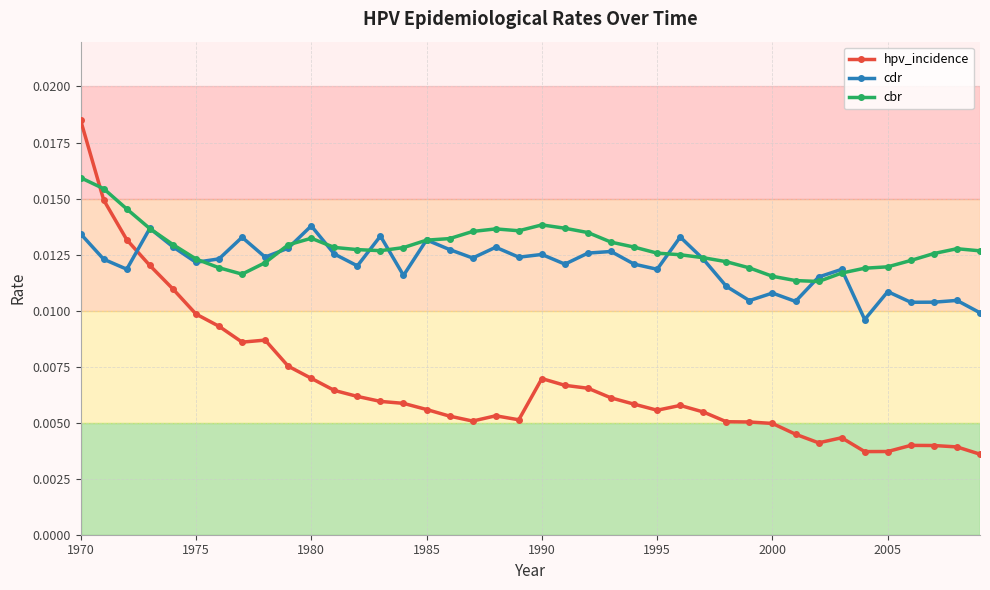

How many lines are shown in the chart?

3